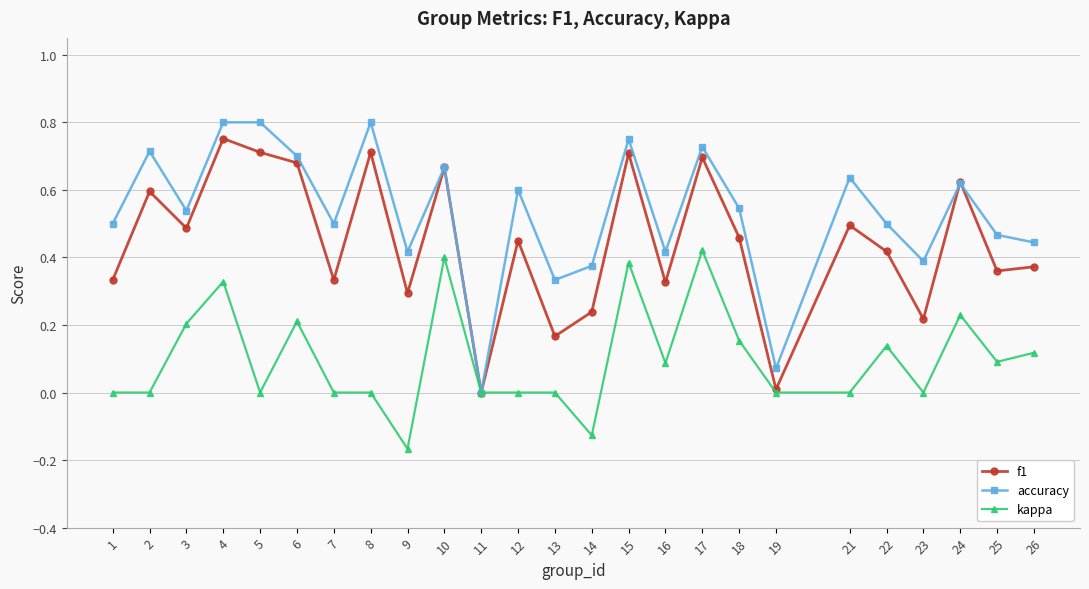

Which series ends up on top after the final intersection of f1 and accuracy?

accuracy